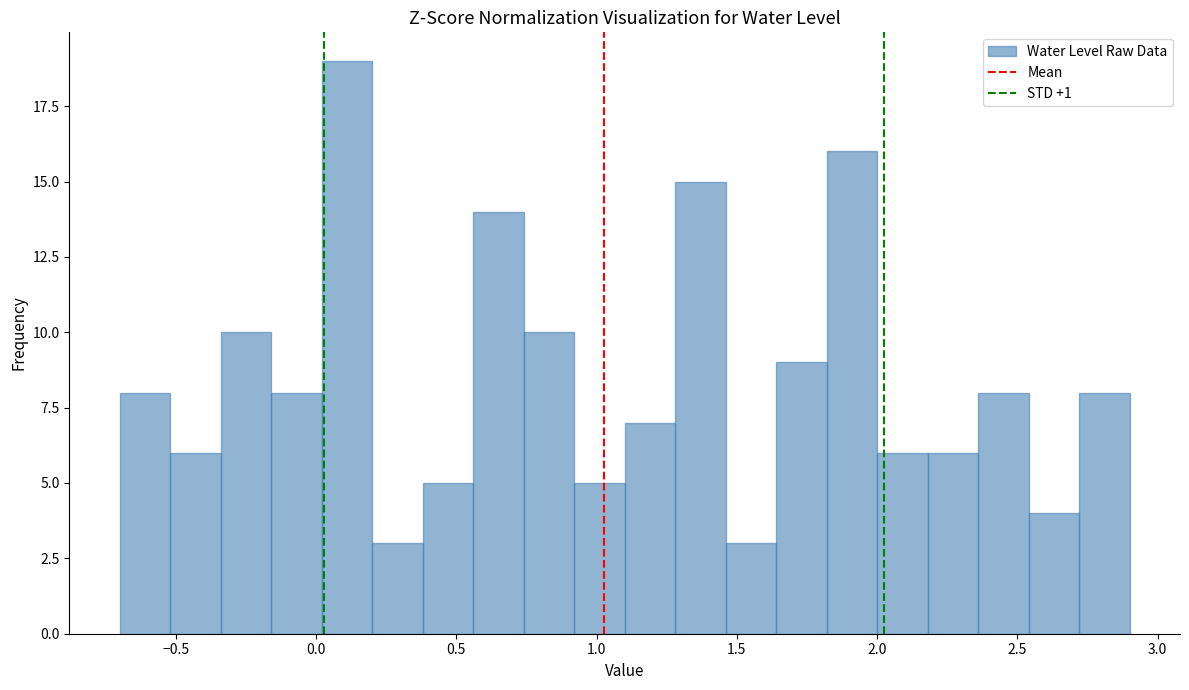

Read against the x-axis, roughly where is the centre of the tallest bar?

0.10